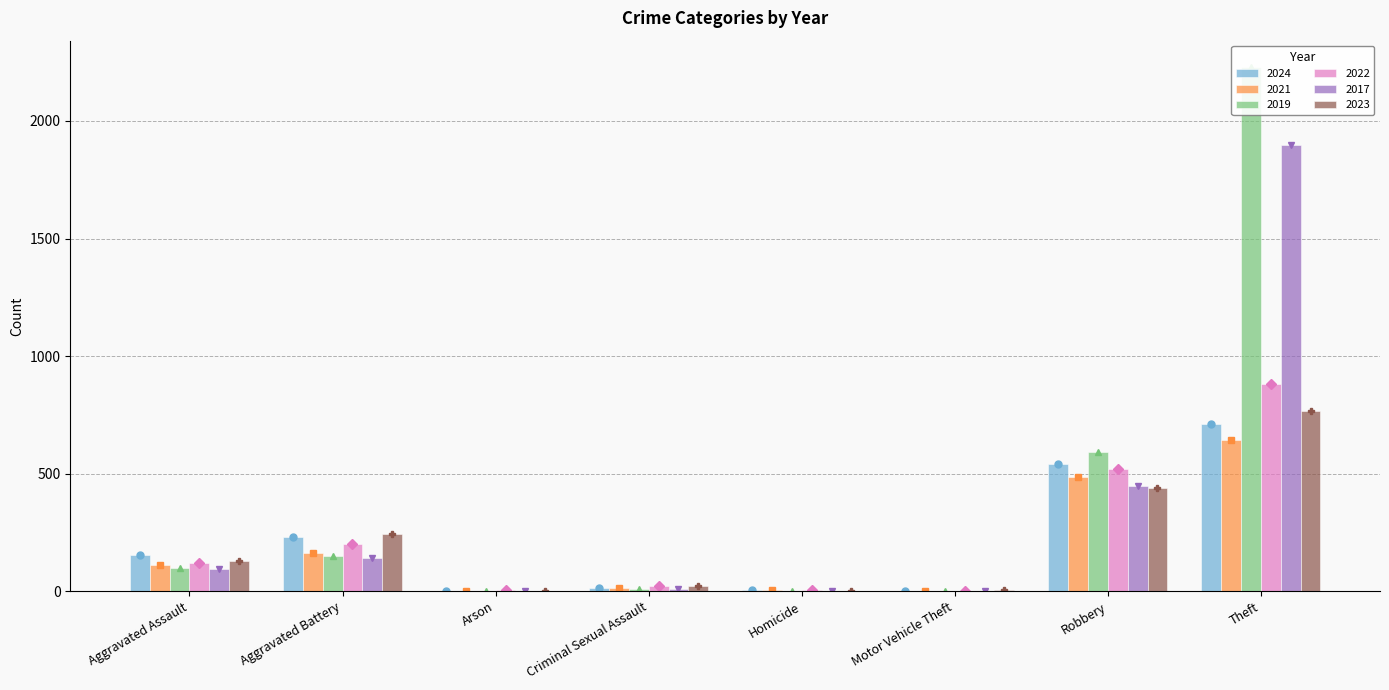

True or false: 2021 has a value of 5 at Homicide.

True